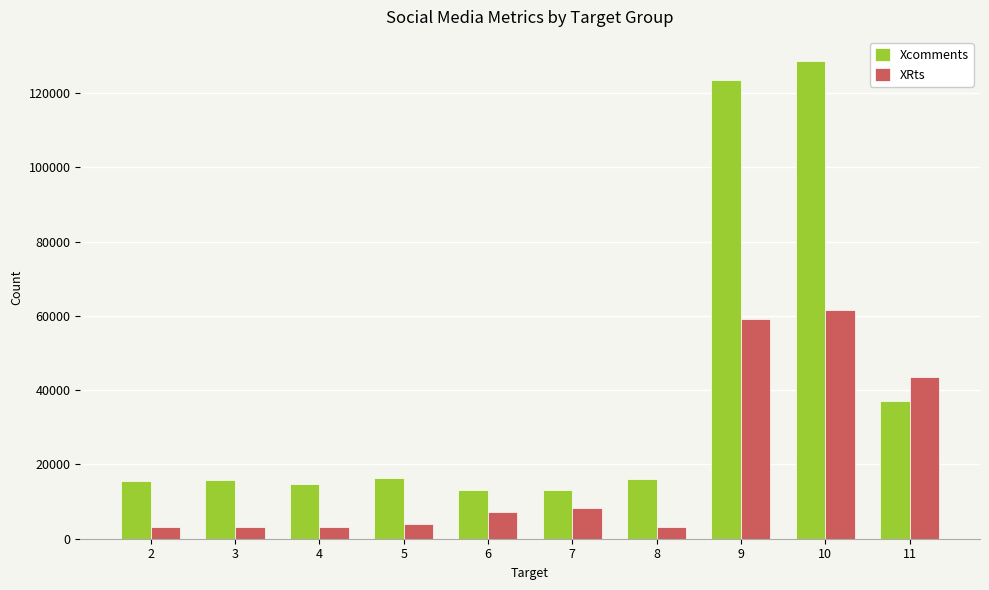

What is the sum of the XRts values at 4 and 5?

7182